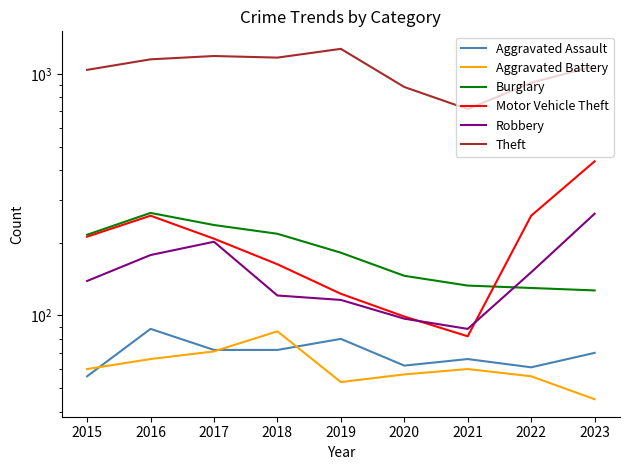

What is the average value of the Aggravated Battery series?

62